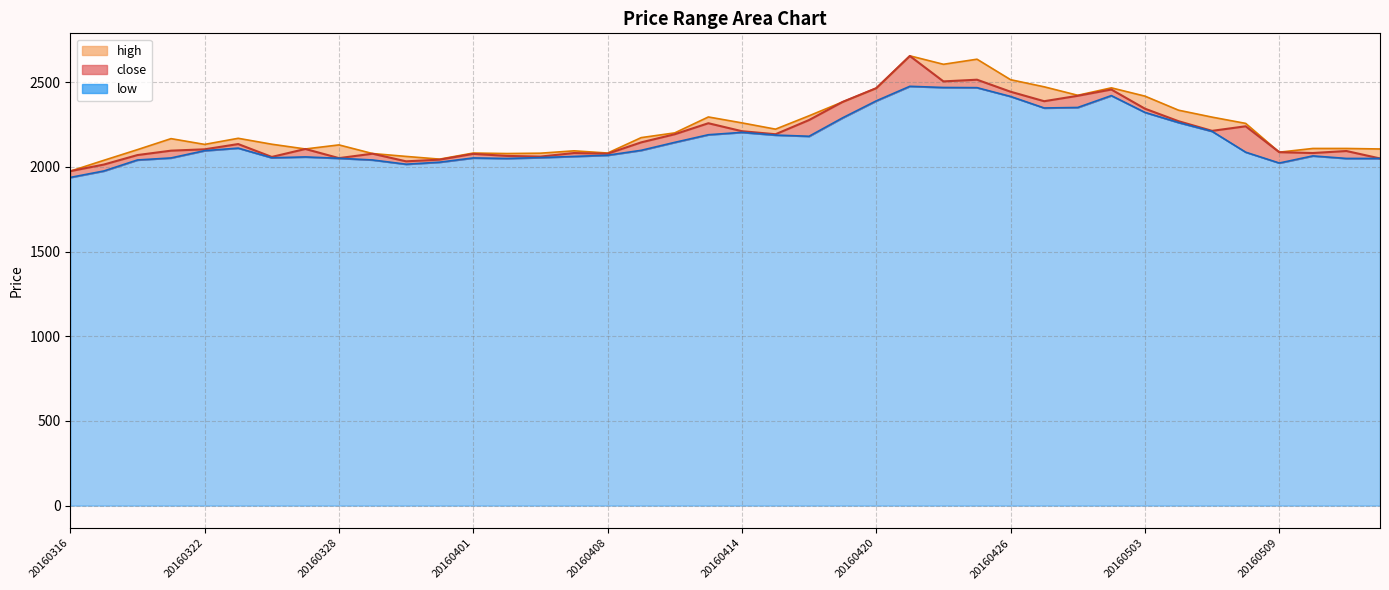

Between 21 and 26, which series saw the biggest shift?

high